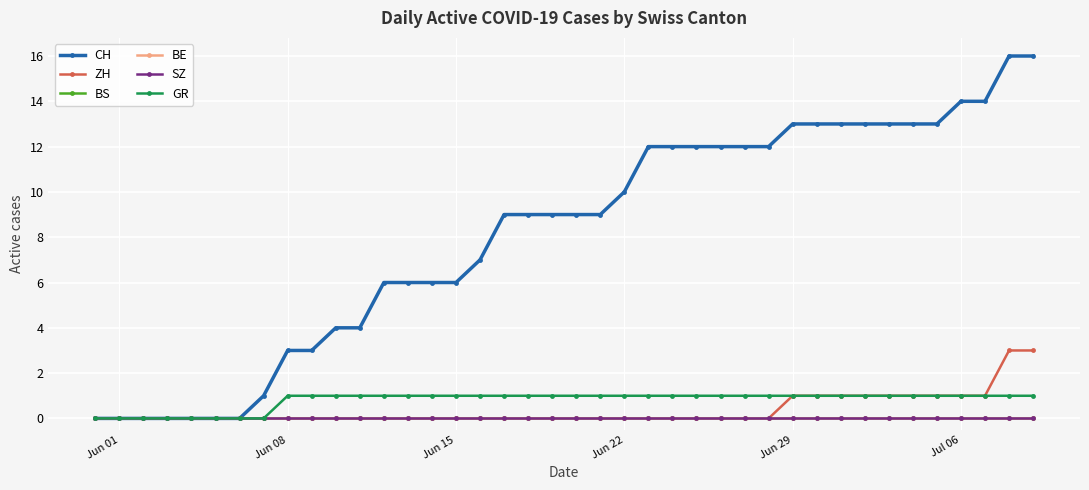

Does the chart have visible grid lines?

Yes